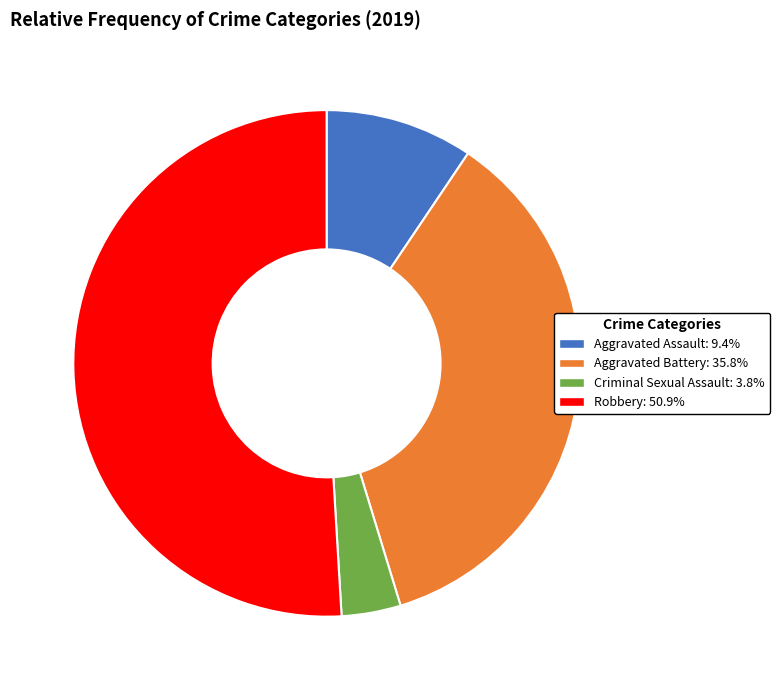

Which slice is the largest?

Robbery